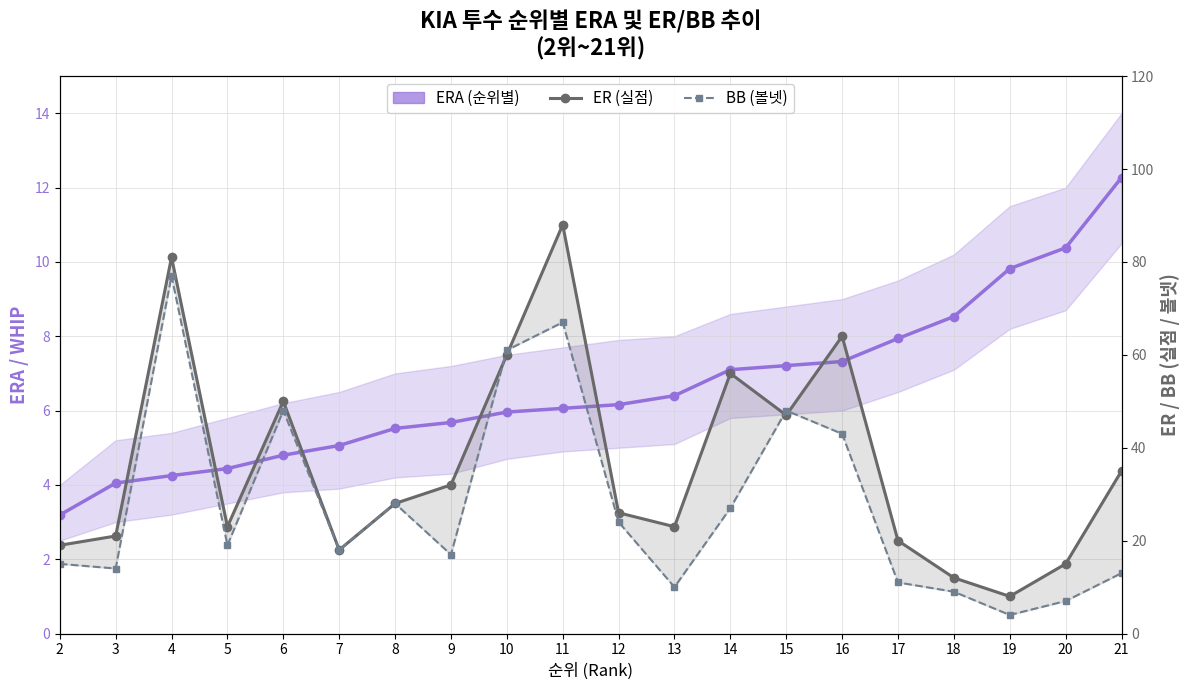

Between which two adjacent categories do ERA (순위별) and BB (볼넷) first intersect?

18 and 19